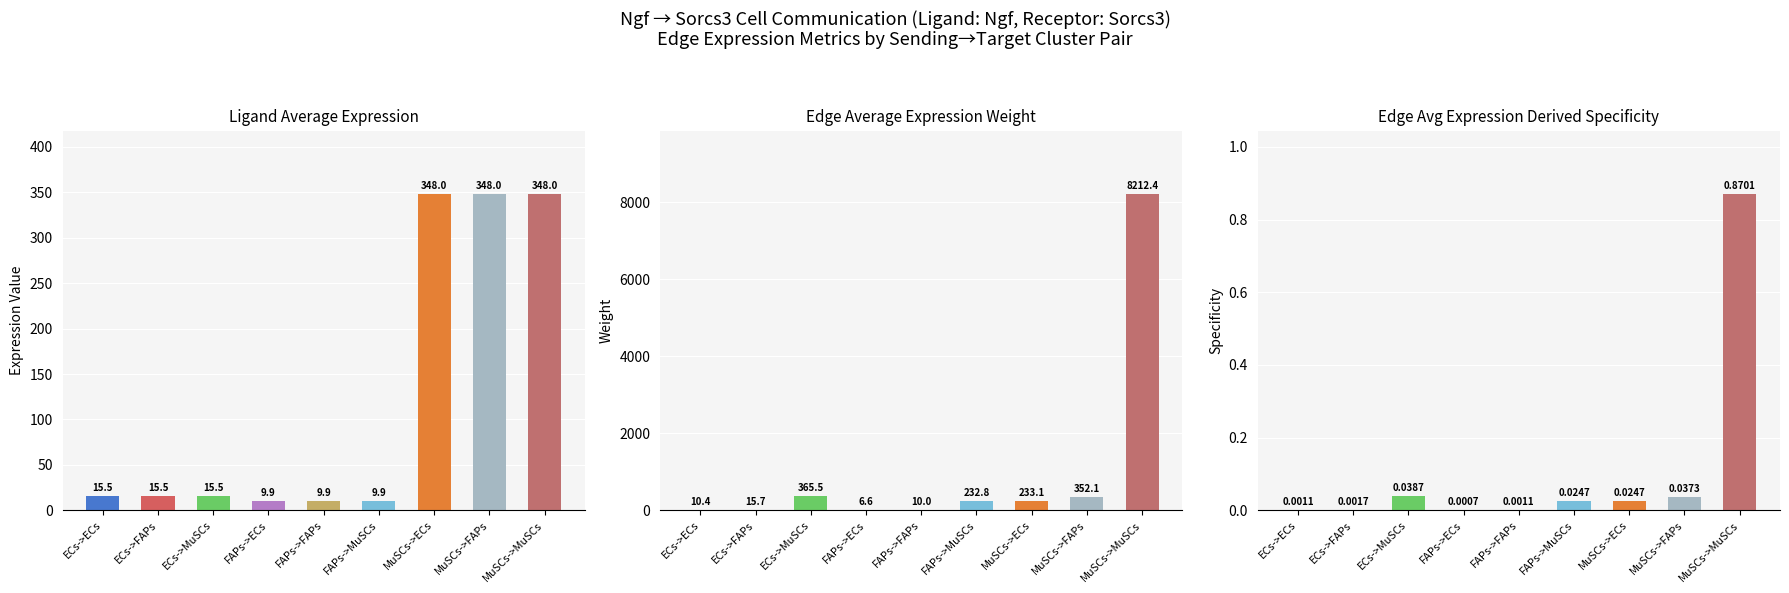

What are all the series names shown in the legend?

Ligand average expression value, Edge average expression weight, Edge average expression derived specificity